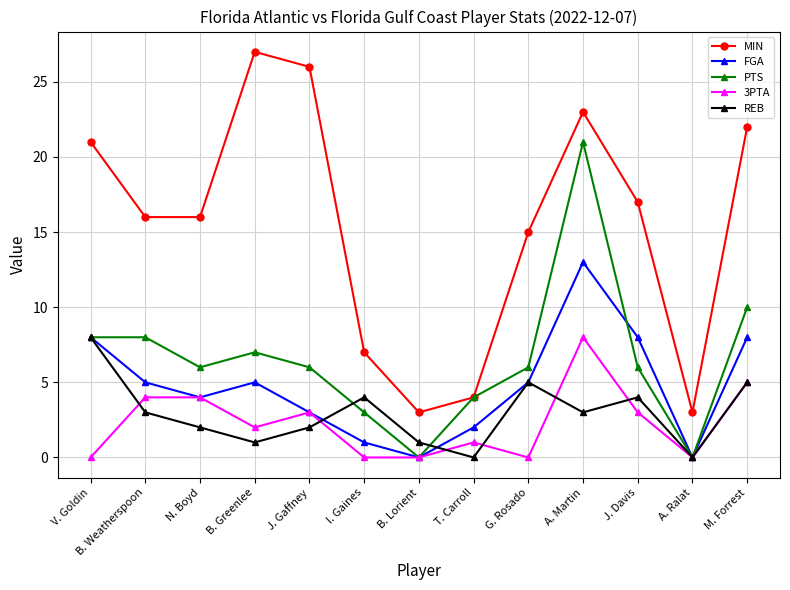

What is the total value across all series at M. Forrest?

50